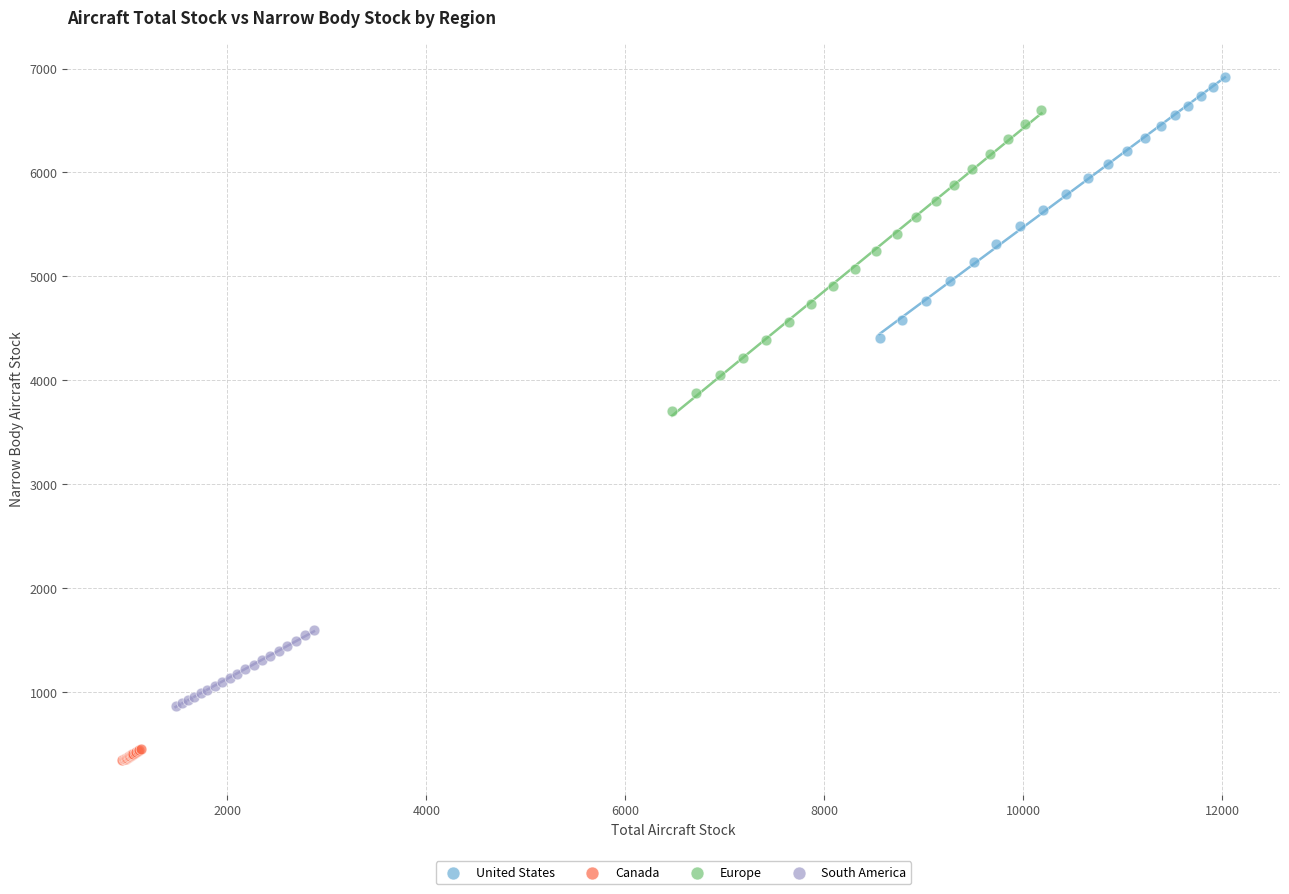

Which series has the largest Y range (max minus min)?

Europe